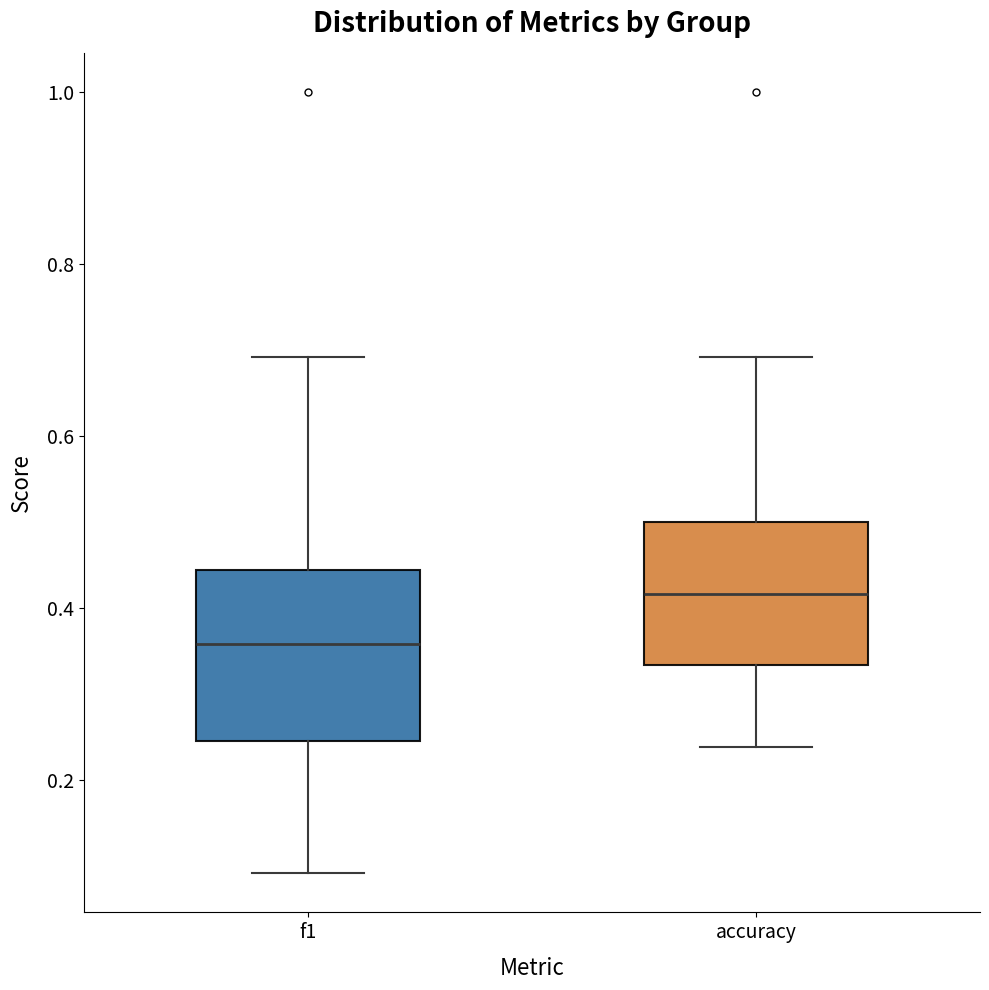

Which box is the tallest, from its lower edge to its upper edge?

f1